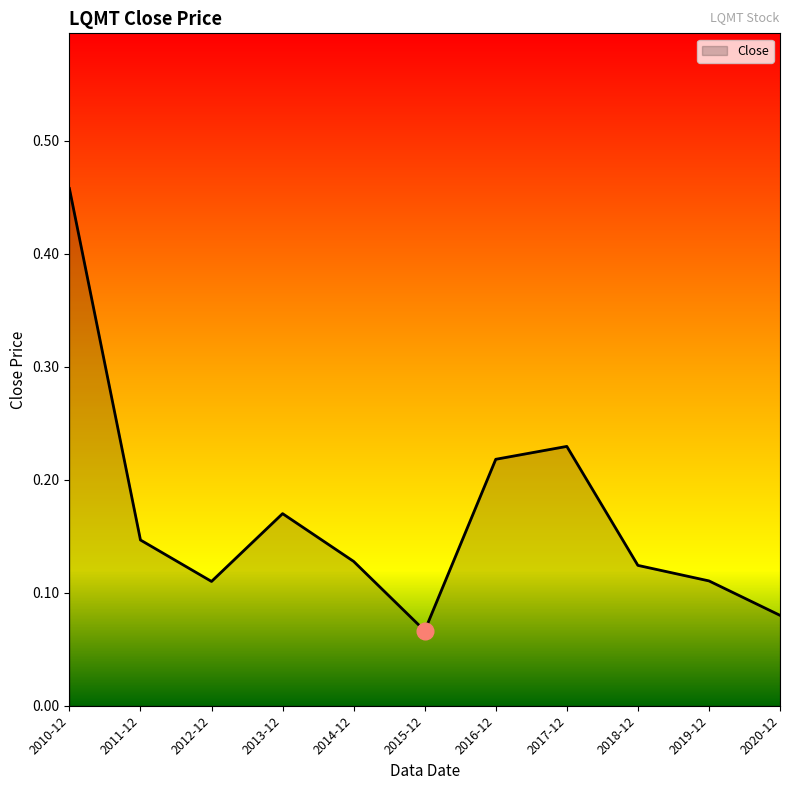

How many values are between 0 and 1?

11